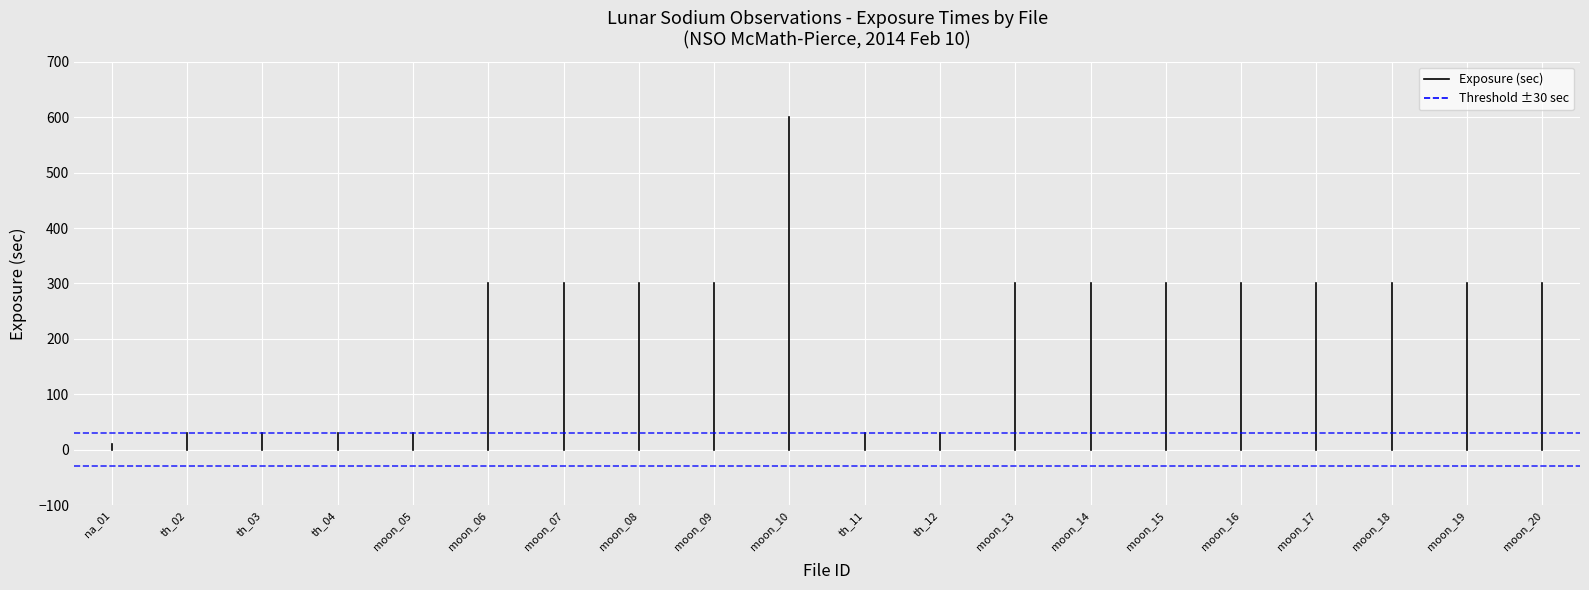

What is the approximate value of Threshold ±30 sec at th_02?

30